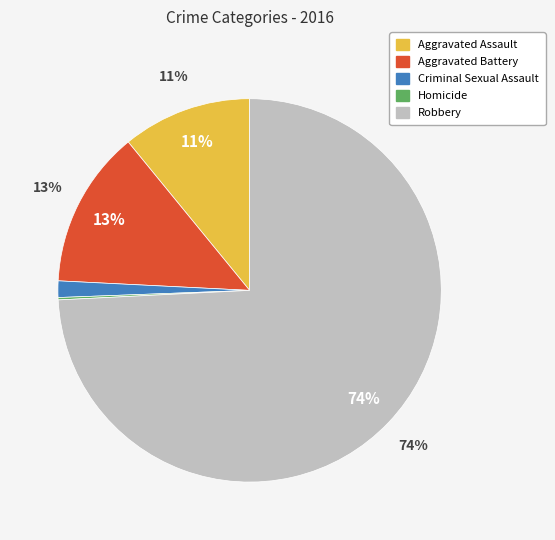

Is Robbery the majority of the pie?

Yes